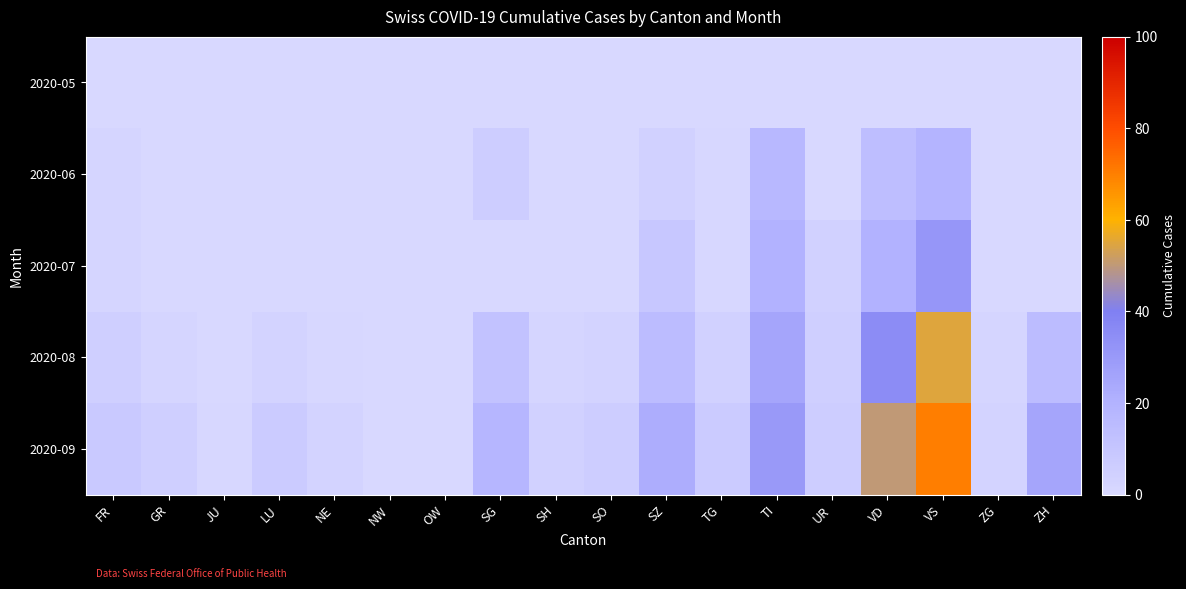

Reading left to right, transcribe all the data shown in this chart.

2020-05: FR=0	GR=0	JU=0	LU=0	NE=0	NW=0	OW=0	SG=0	SH=0	SO=0	SZ=0	TG=0	TI=0	UR=0	VD=0	VS=0	ZG=0	ZH=0
2020-06: FR=2	GR=0	JU=0	LU=0	NE=0	NW=0	OW=0	SG=6	SH=0	SO=0	SZ=4	TG=1	TI=17	UR=0	VD=14	VS=19	ZG=0	ZH=0
2020-07: FR=2	GR=0	JU=0	LU=0	NE=0	NW=0	OW=0	SG=0	SH=0	SO=0	SZ=9	TG=1	TI=20	UR=4	VD=20	VS=31	ZG=0	ZH=0
2020-08: FR=5	GR=2	JU=0	LU=3	NE=1	NW=0	OW=0	SG=12	SH=2	SO=3	SZ=15	TG=4	TI=25	UR=5	VD=35	VS=55	ZG=2	ZH=15
2020-09: FR=8	GR=5	JU=1	LU=7	NE=3	NW=0	OW=0	SG=18	SH=4	SO=6	SZ=22	TG=7	TI=30	UR=6	VD=50	VS=70	ZG=3	ZH=25